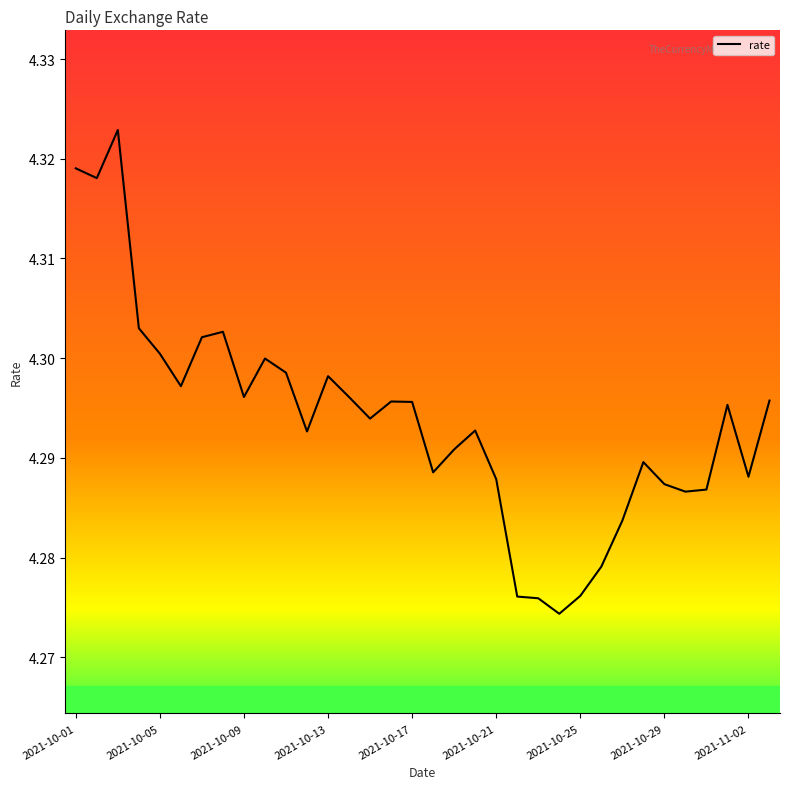

How many lines are shown in the chart?

1